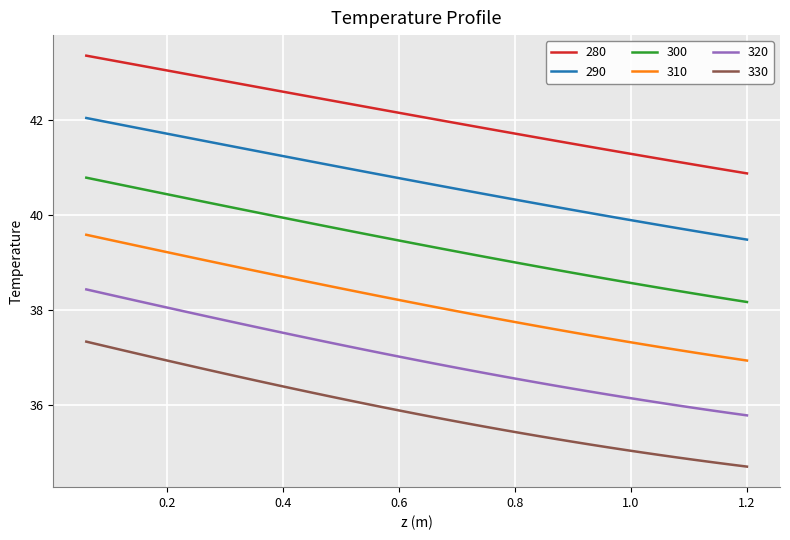

What is the average value of the 330 series?

35.9